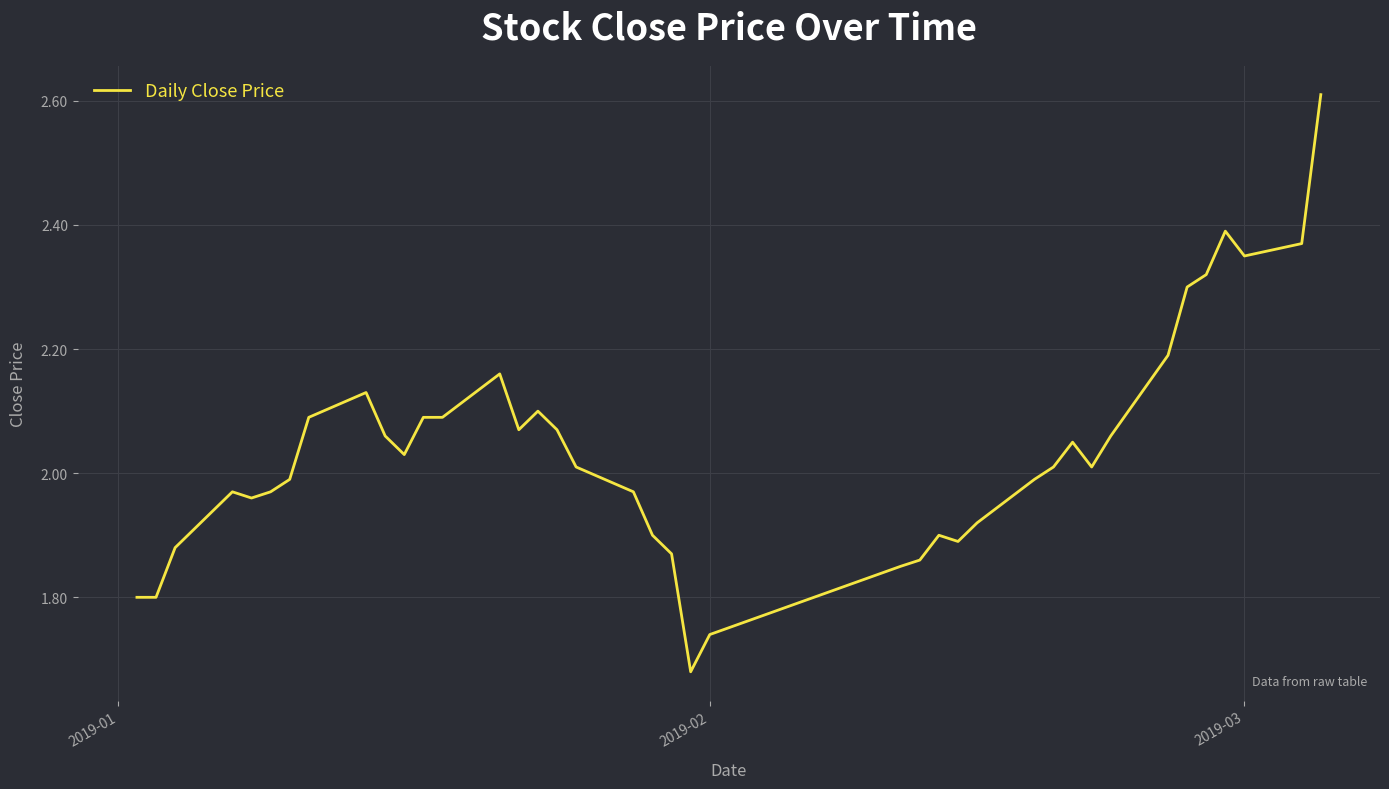

Does the chart have visible grid lines?

Yes